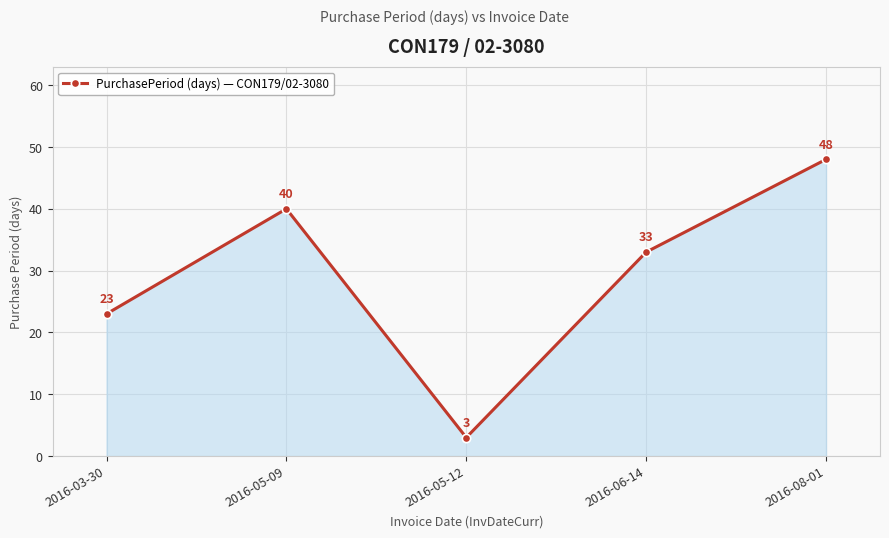

What is the label of the 2nd point from the left?

2016-05-09